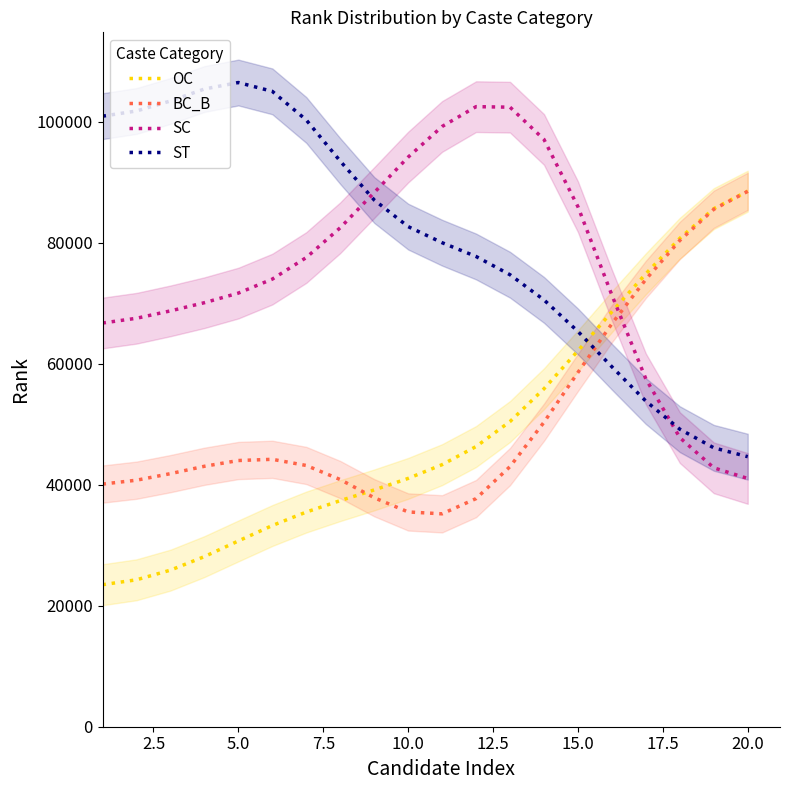

What are all the series names shown in the legend?

OC, BC_B, SC, ST